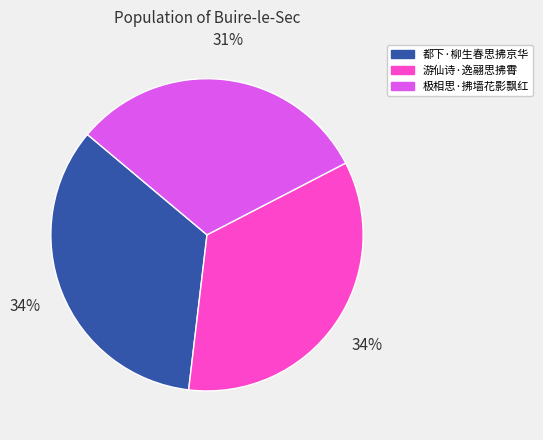

Combined, do 都下·柳生春思拂京华 and 极相思·拂墙花影飘红 account for over 50%?

Yes